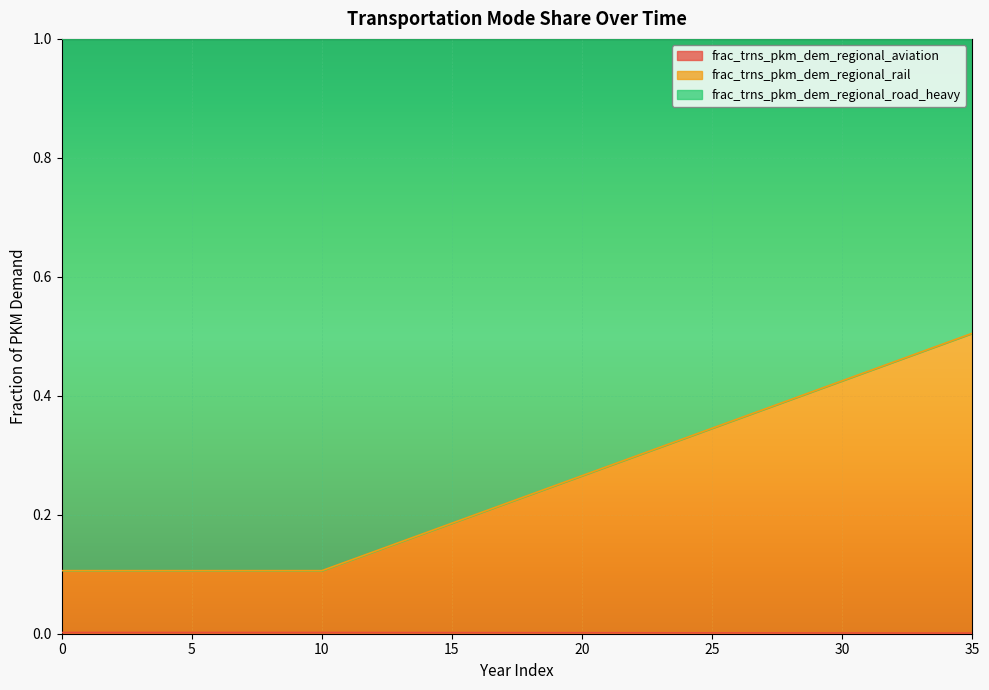

Where is frac_trns_pkm_dem_regional_aviation nearest to the value 0?

35